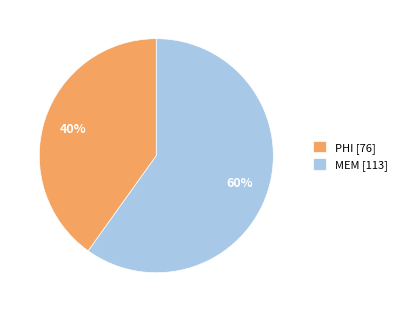

Which has a higher value, MEM [113] or PHI [76]?

MEM [113]